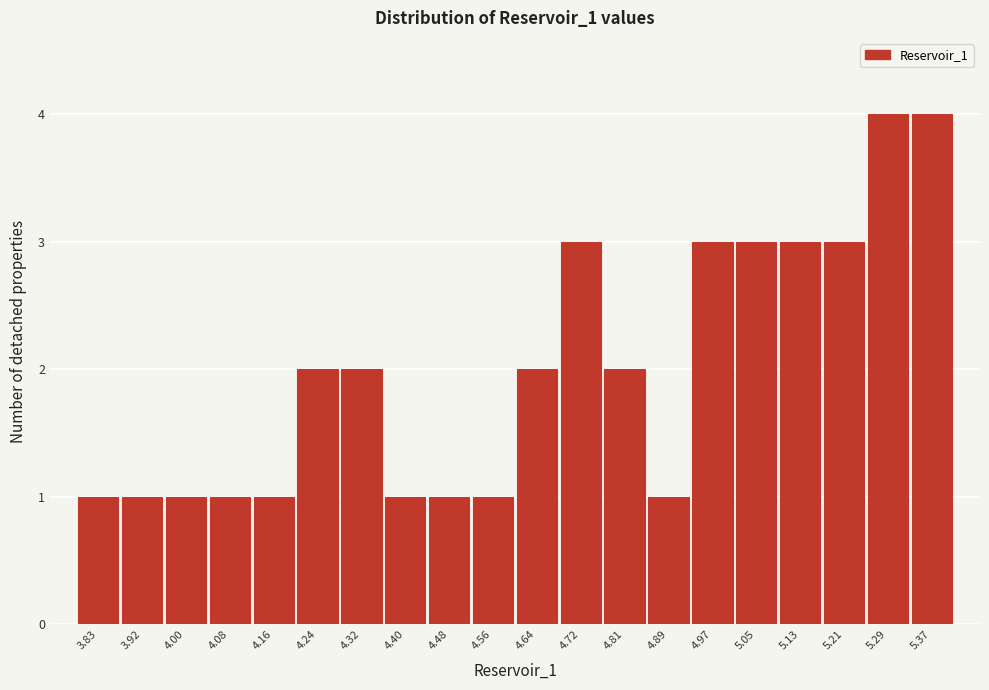

Reading left to right, transcribe this chart: for each bar, give the range it covers on the x-axis and its height. Neither the bar edges nor the heights are printed on the chart, so give them approximately, as read against the axes.

3.79 to 3.87: 1
3.87 to 3.96: 1
3.96 to 4.04: 1
4.04 to 4.12: 1
4.12 to 4.20: 1
4.20 to 4.28: 2
4.28 to 4.36: 2
4.36 to 4.44: 1
4.44 to 4.52: 1
4.52 to 4.60: 1
4.60 to 4.68: 2
4.68 to 4.76: 3
4.76 to 4.85: 2
4.85 to 4.93: 1
4.93 to 5.01: 3
5.01 to 5.09: 3
5.09 to 5.17: 3
5.17 to 5.25: 3
5.25 to 5.33: 4
5.33 to 5.41: 4